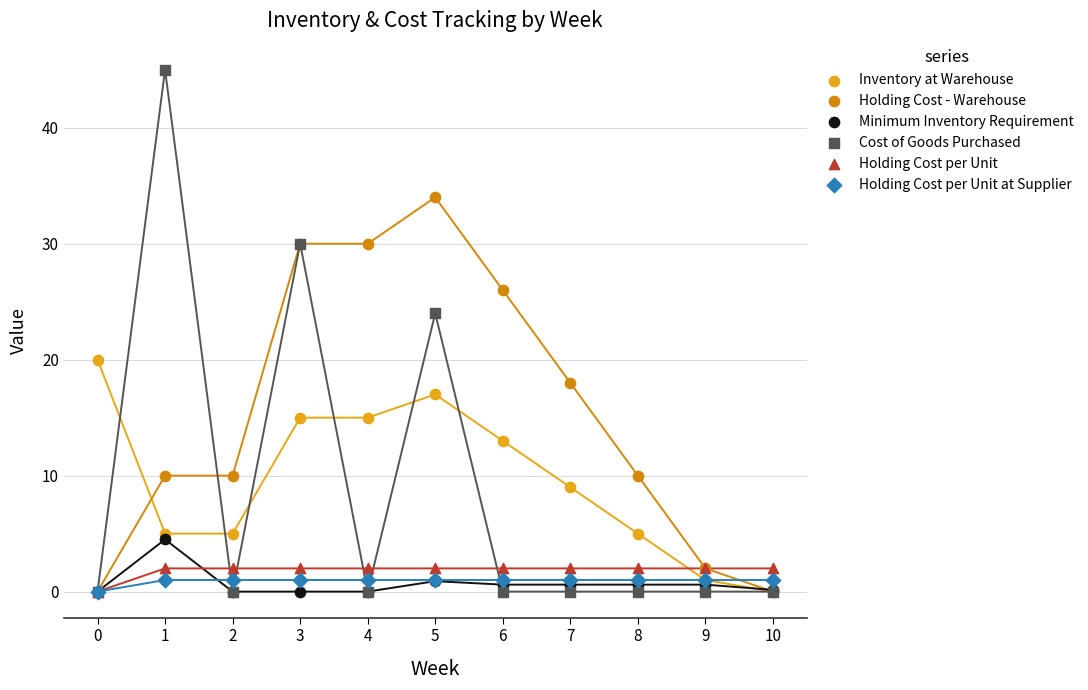

What are all the series names shown in the legend?

Inventory at Warehouse, Holding Cost - Warehouse, Minimum Inventory Requirement, Cost of Goods Purchased, Holding Cost per Unit, Holding Cost per Unit at Supplier